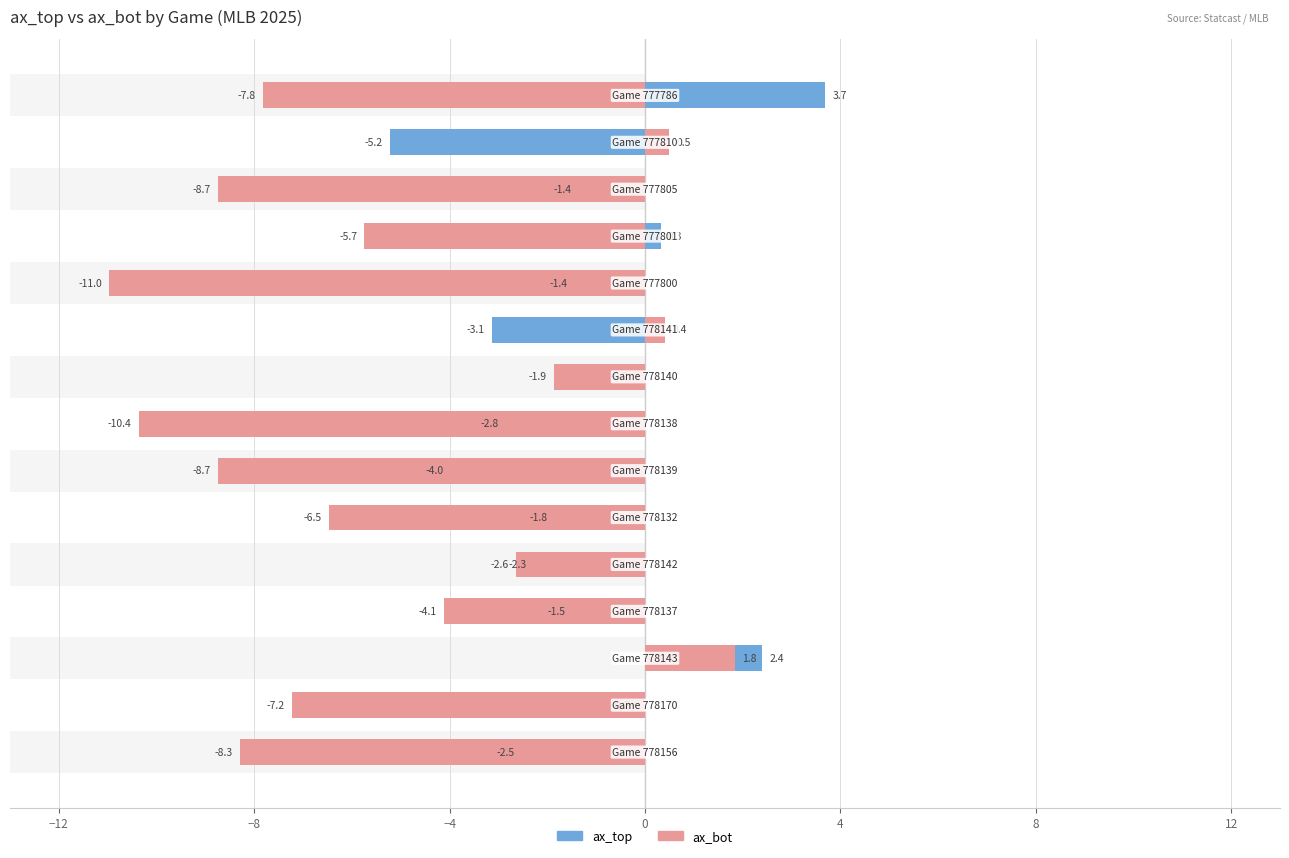

Read the ax_bot value at 10.

-11.0